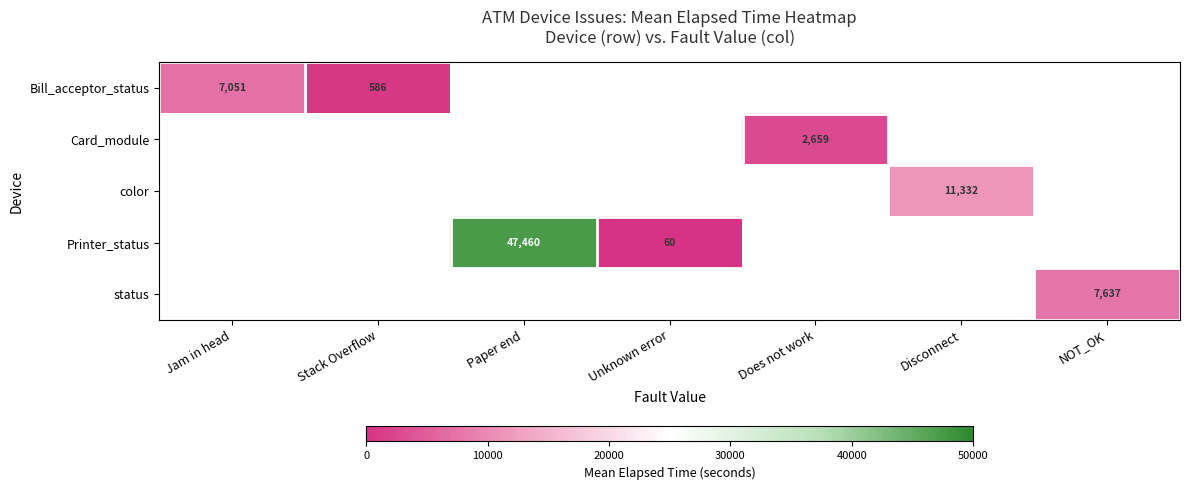

The value of color at Disconnect is 17720. True or false?

False